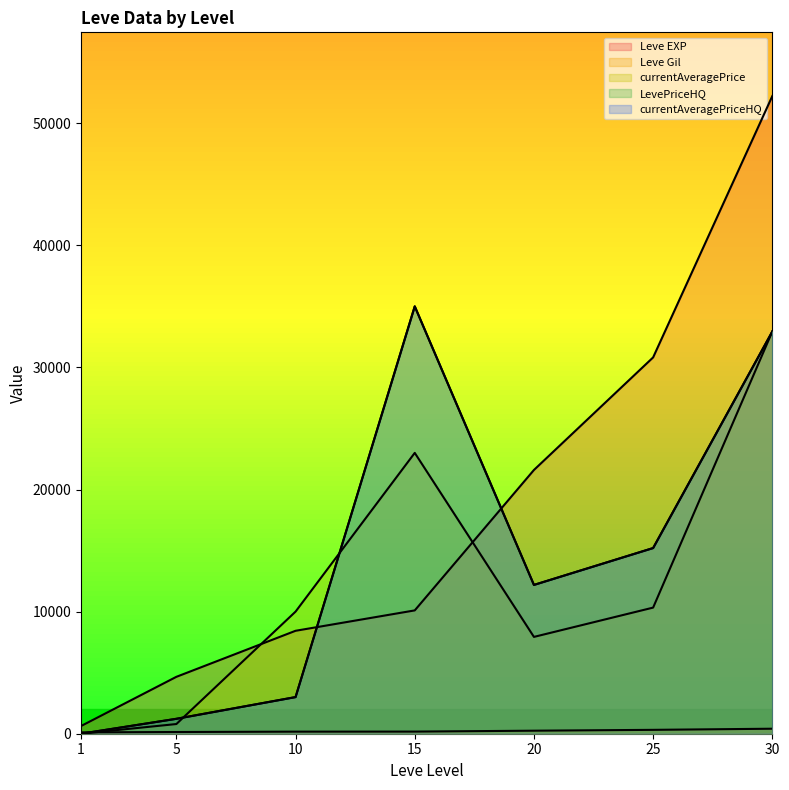

Where do Leve Gil and LevePriceHQ first cross each other?

1 and 5